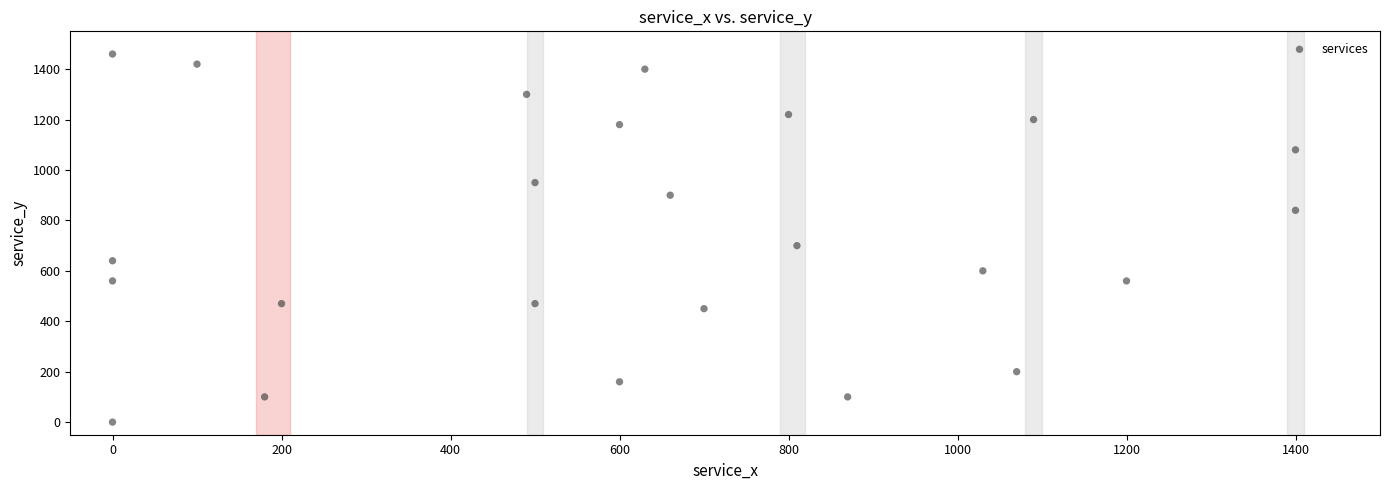

What Y value in the scatter plot is closest to 730?

700